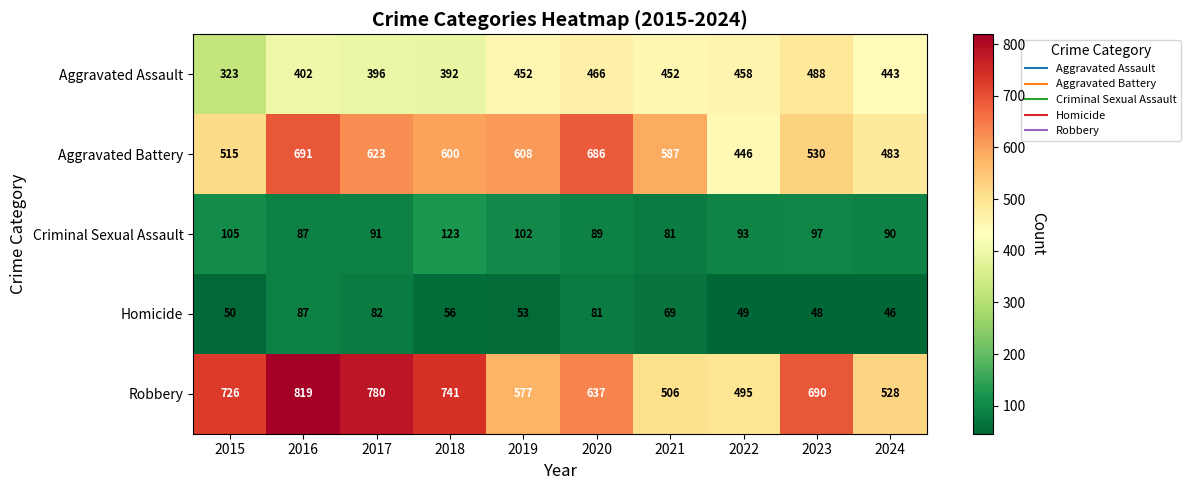

Where is Aggravated Battery nearest to the value 568?

2021